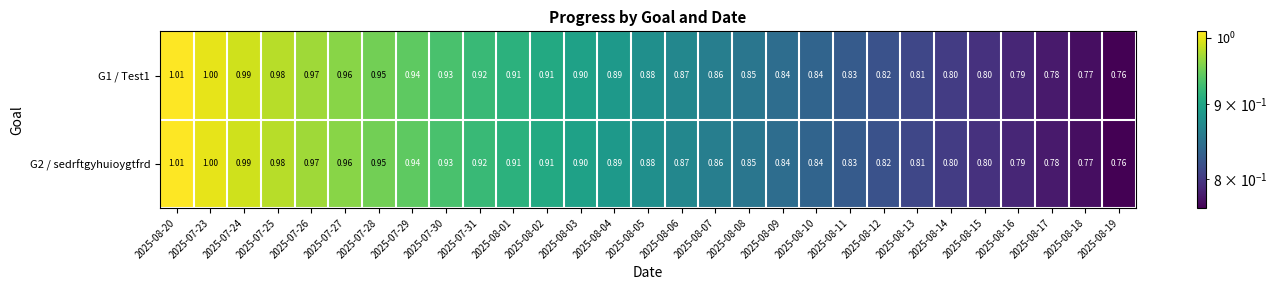

Is the value of G2 / sedrftgyhuioygtfrd at 2025-08-14 greater than the value of G1 / Test1 at 2025-08-06?

No